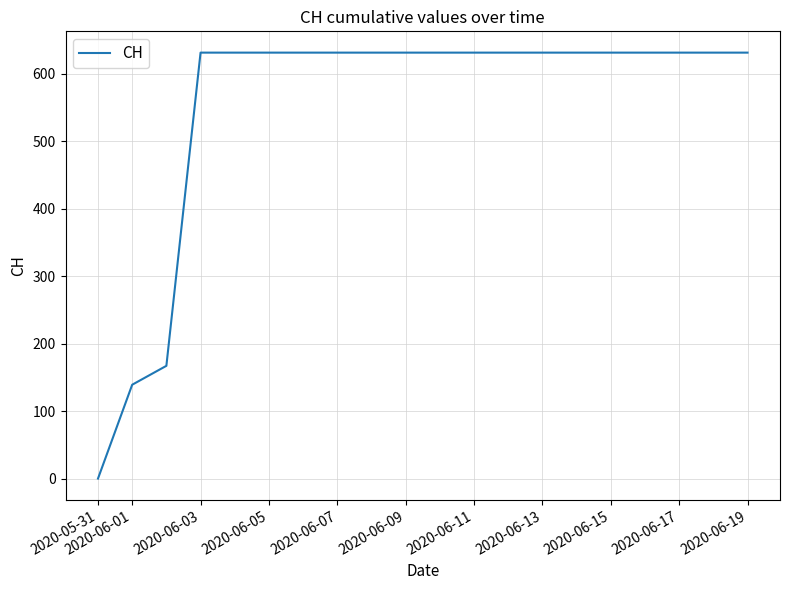

Reading left to right, list all the values displayed in this chart.

0	139	167	631	631	631	631	631	631	631	631	631	631	631	631	631	631	631	631	631